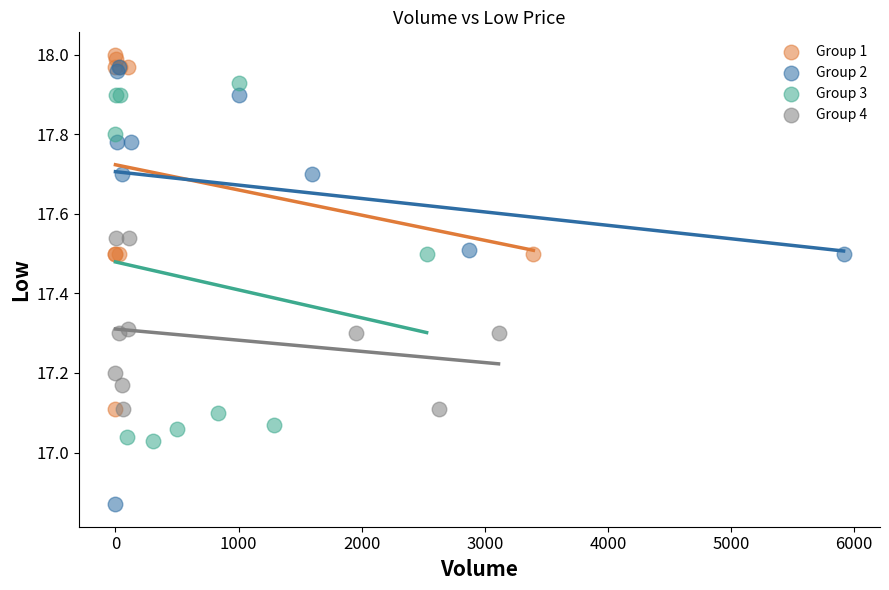

Which series contains the lowest Y value?

Group 2